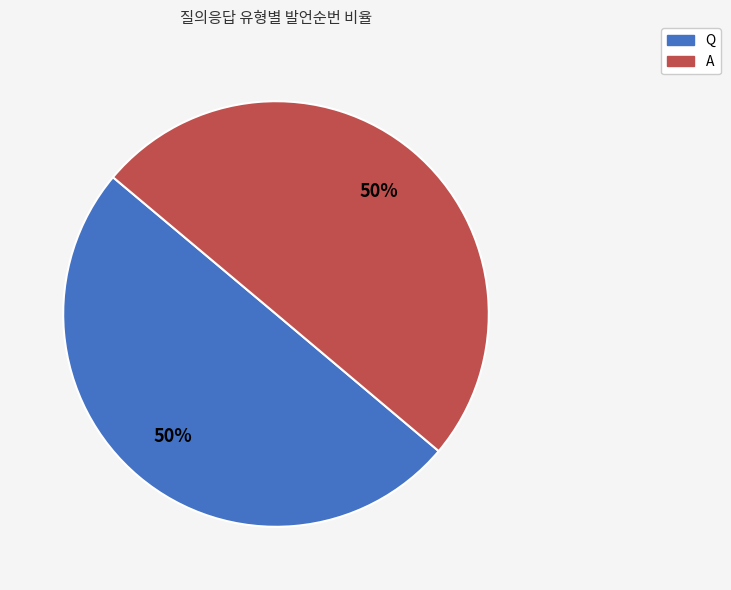

How many segments does this pie chart have?

2